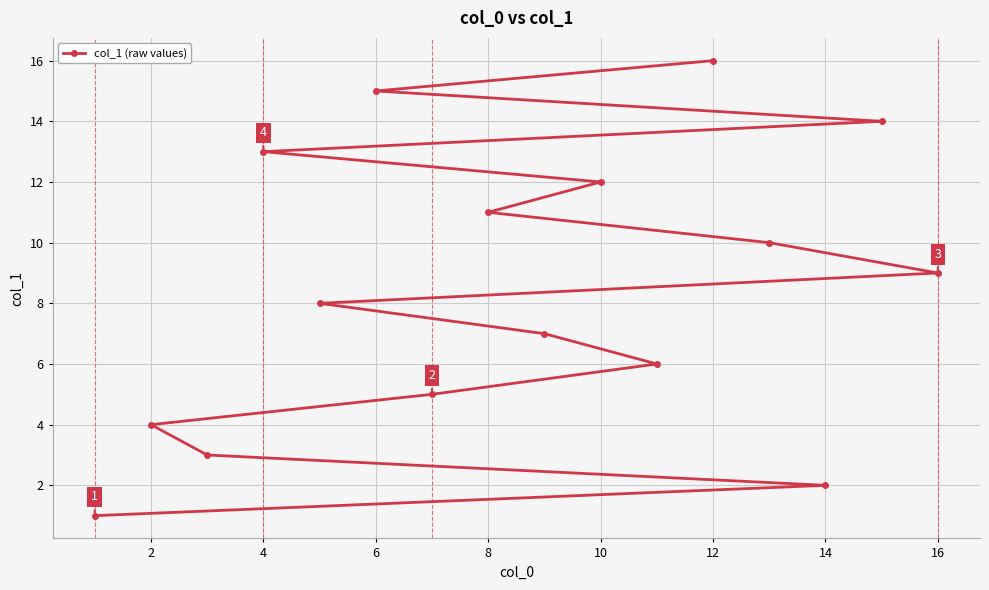

How many lines are shown in the chart?

1